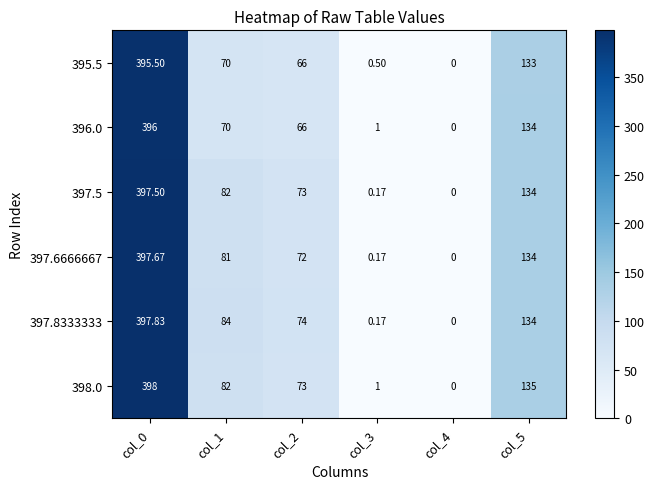

Is the value of 397.6666667 at col_5 greater than the value of 397.8333333 at col_2?

Yes